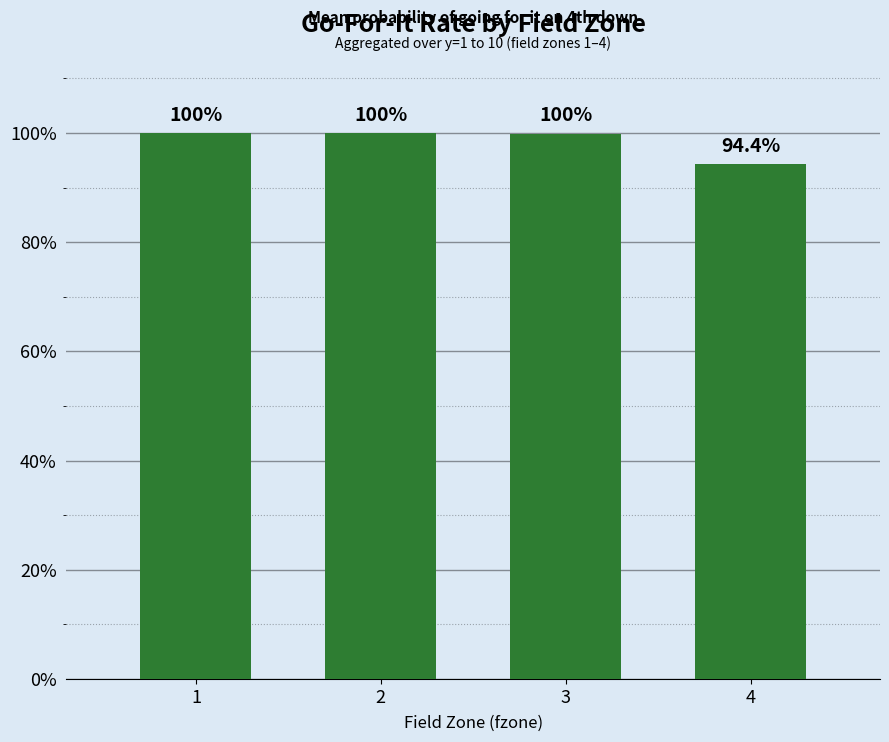

How many bars are there in total?

4